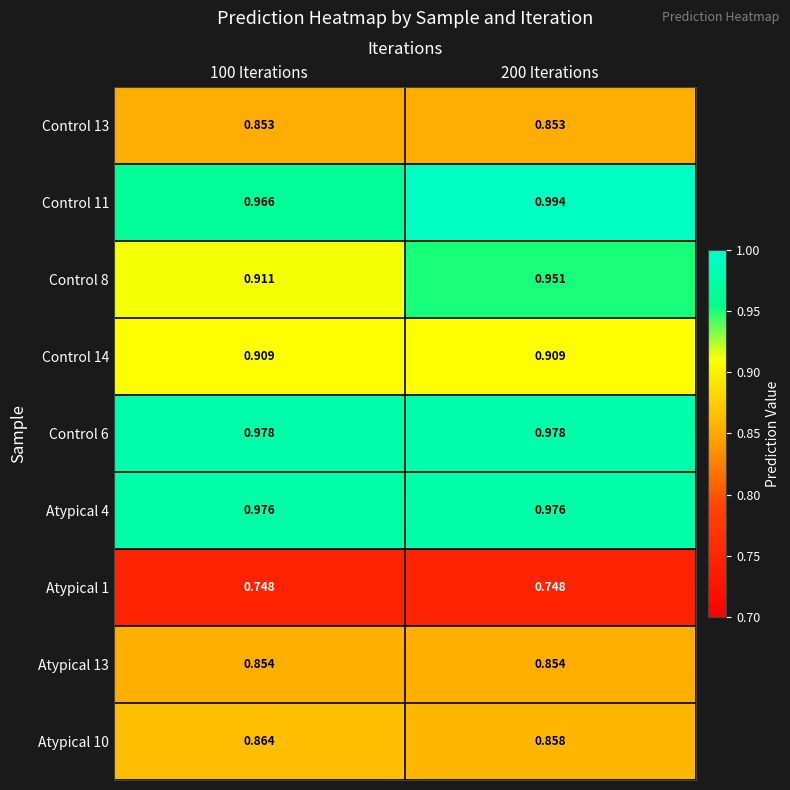

What is the total value across all series at 100 Iterations?

8.1